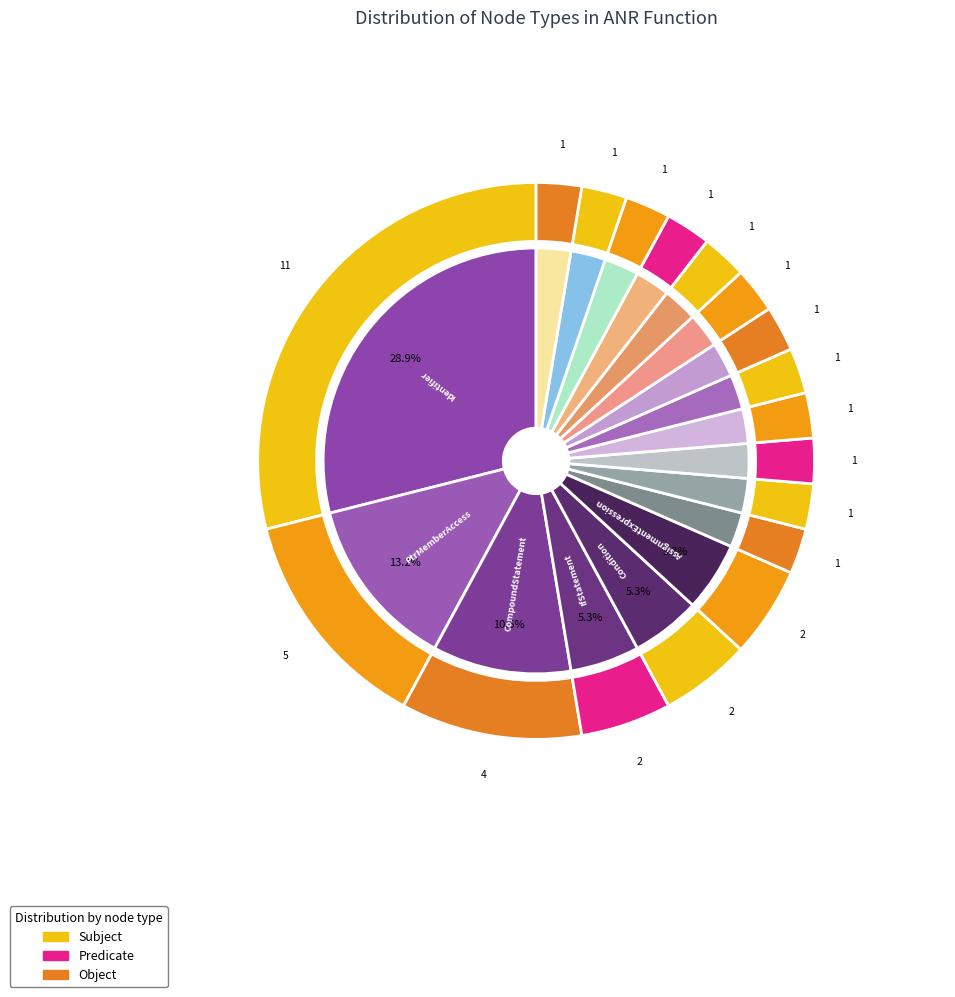

To the nearest percent, what portion does IdentifierDeclType represent?

3%